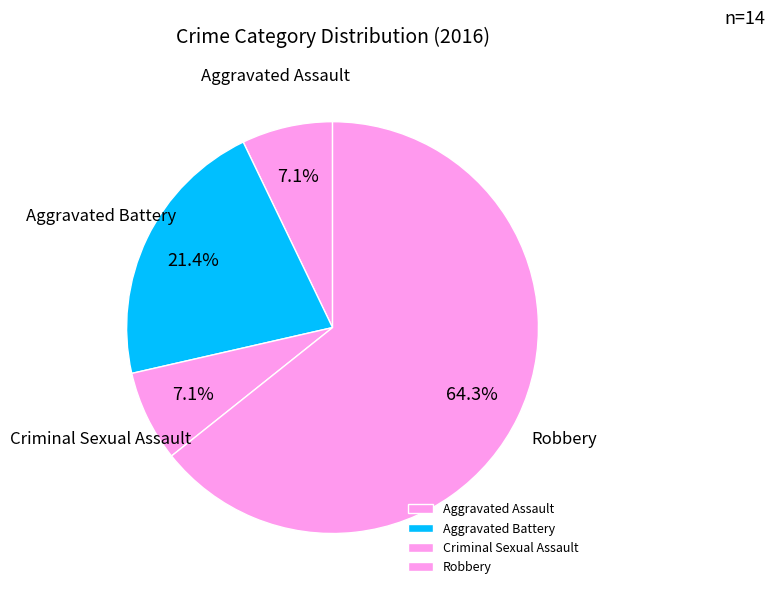

What percentage is the Criminal Sexual Assault slice, to the nearest percent?

7%